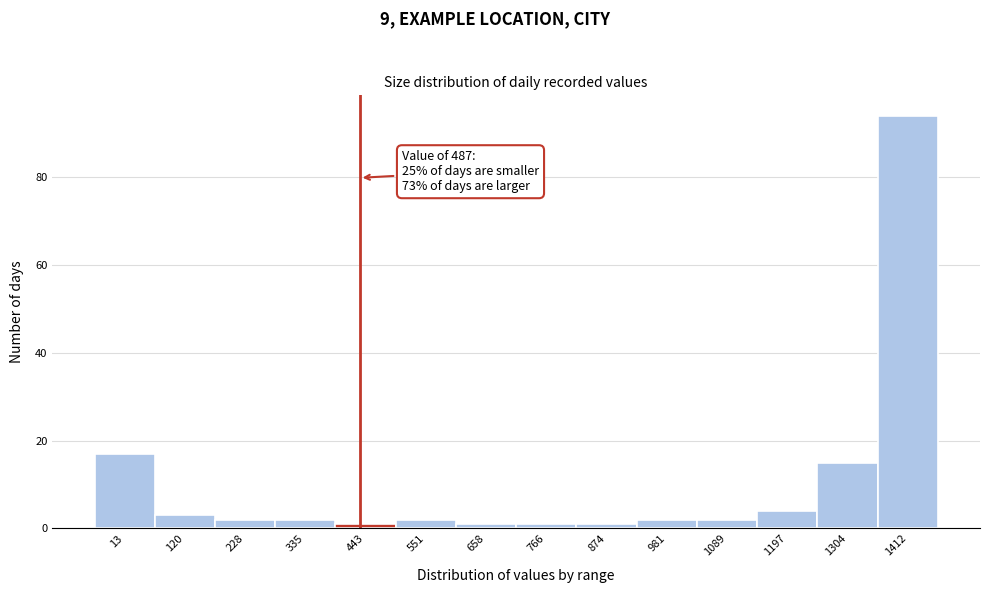

Reading left to right, what are all the values shown in this chart?

17	3	2	2	1	2	1	1	1	2	2	4	15	94